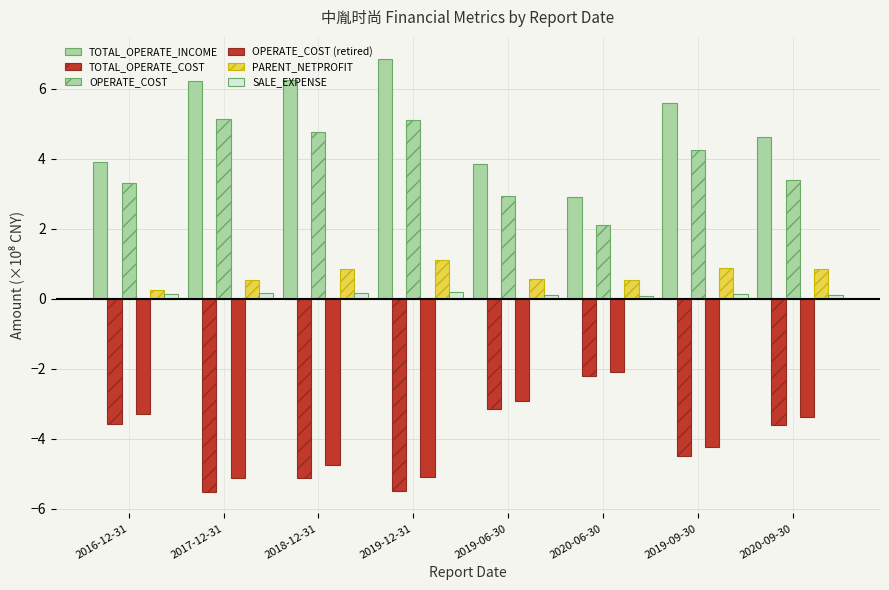

Are the bars horizontal?

No